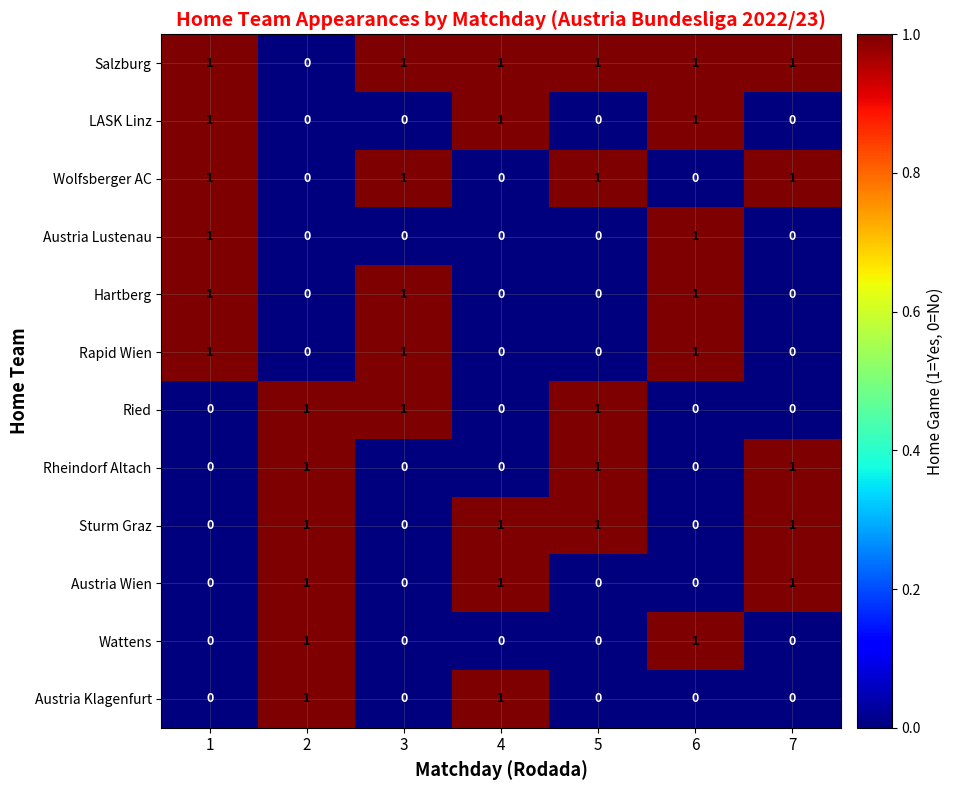

How many Wolfsberger AC values are between 0 and 1?

7